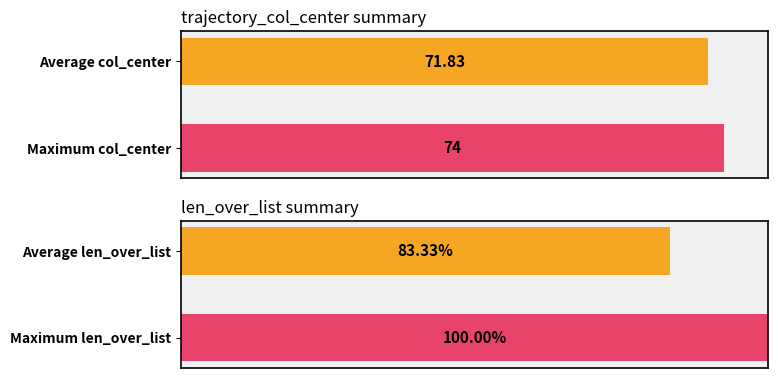

What is the difference between the maximum and second lowest values in the trajectory_col_center series?

3